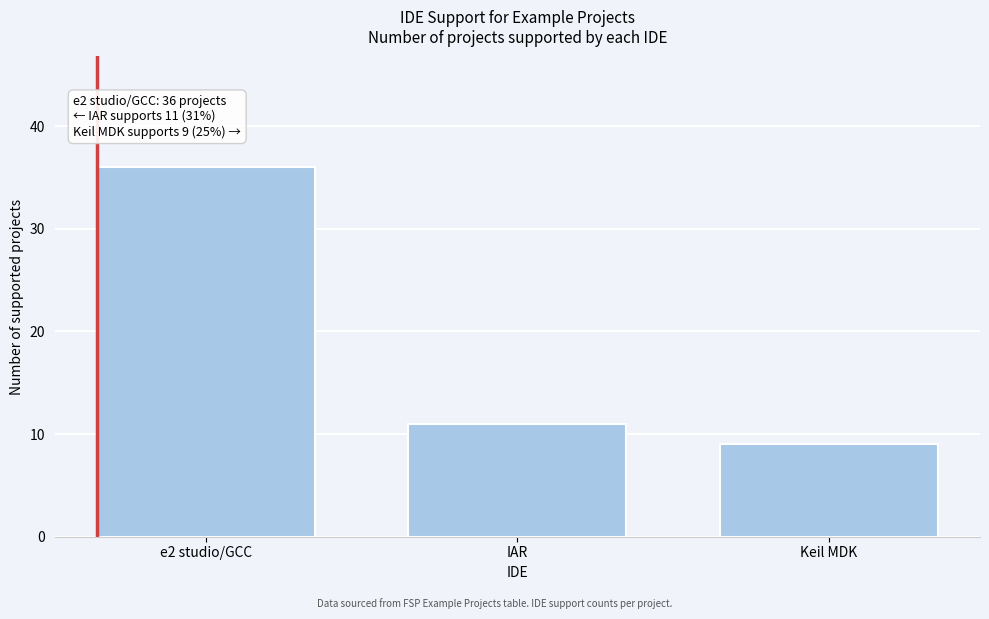

Reading right to left, what are all the values shown in this chart?

9	11	36